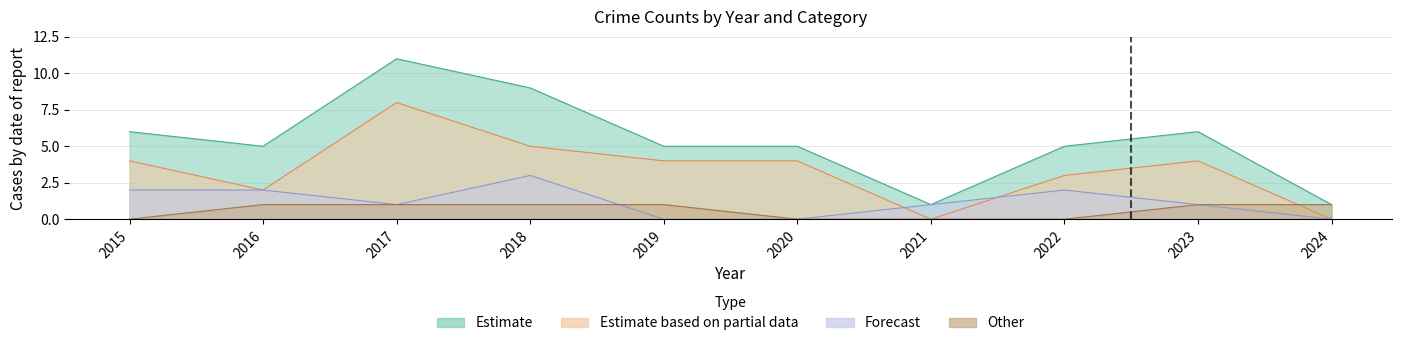

Reading right to left, transcribe all the data shown in this chart.

Aggravated Assault: 2024=1	2023=1	2022=0	2021=0	2020=0	2019=1	2018=1	2017=1	2016=1	2015=0
Aggravated Battery: 2024=0	2023=1	2022=2	2021=1	2020=0	2019=0	2018=3	2017=1	2016=2	2015=2
Robbery: 2024=0	2023=4	2022=3	2021=0	2020=4	2019=4	2018=5	2017=8	2016=2	2015=4
Total: 2024=1	2023=6	2022=5	2021=1	2020=5	2019=5	2018=9	2017=11	2016=5	2015=6